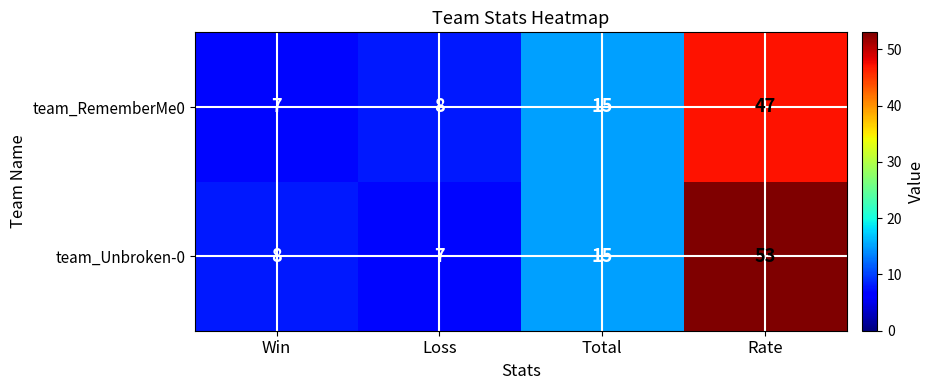

At Rate, list the series in order from smallest to largest.

team_RememberMe0, team_Unbroken-0